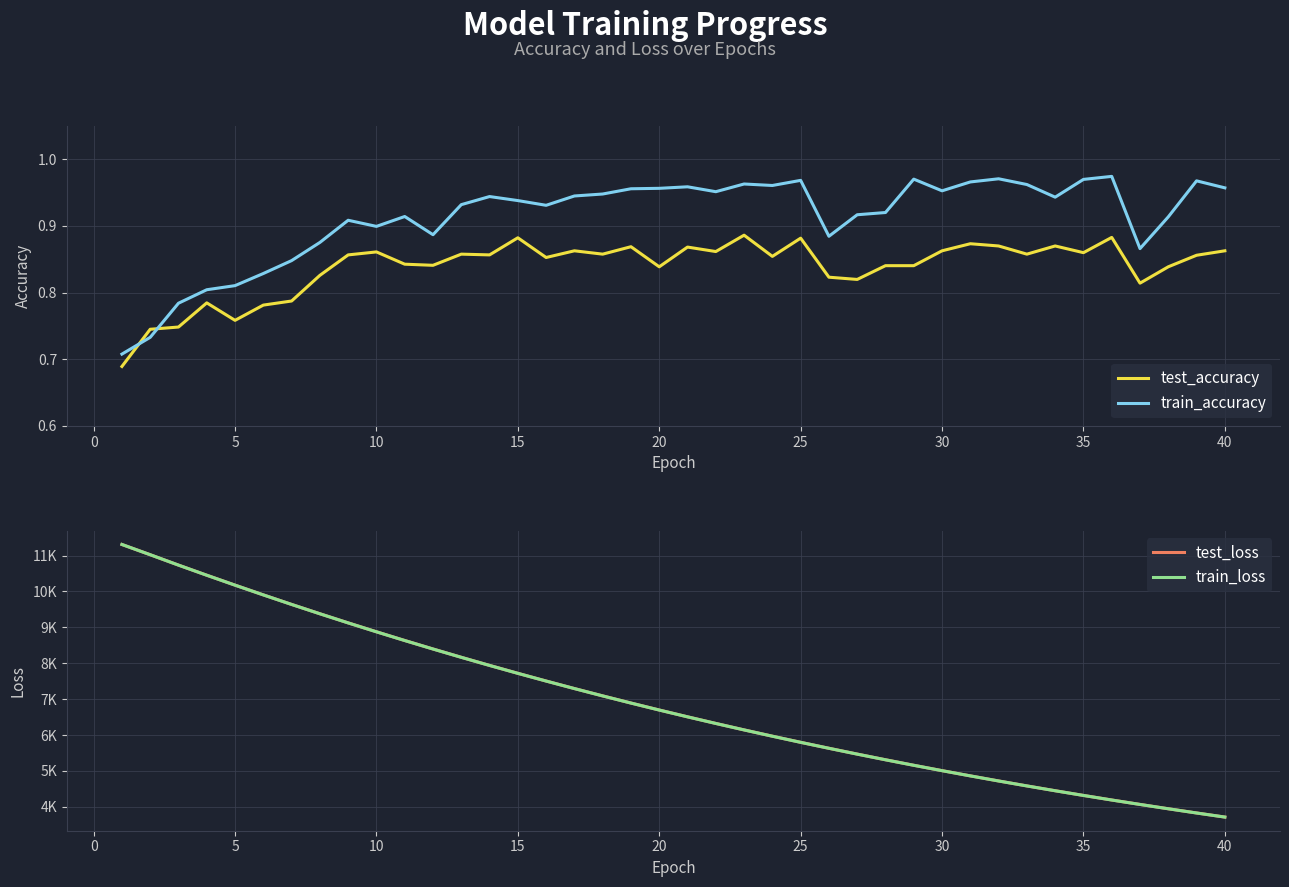

Is it true that train_accuracy equals 0.2 at 5?

False